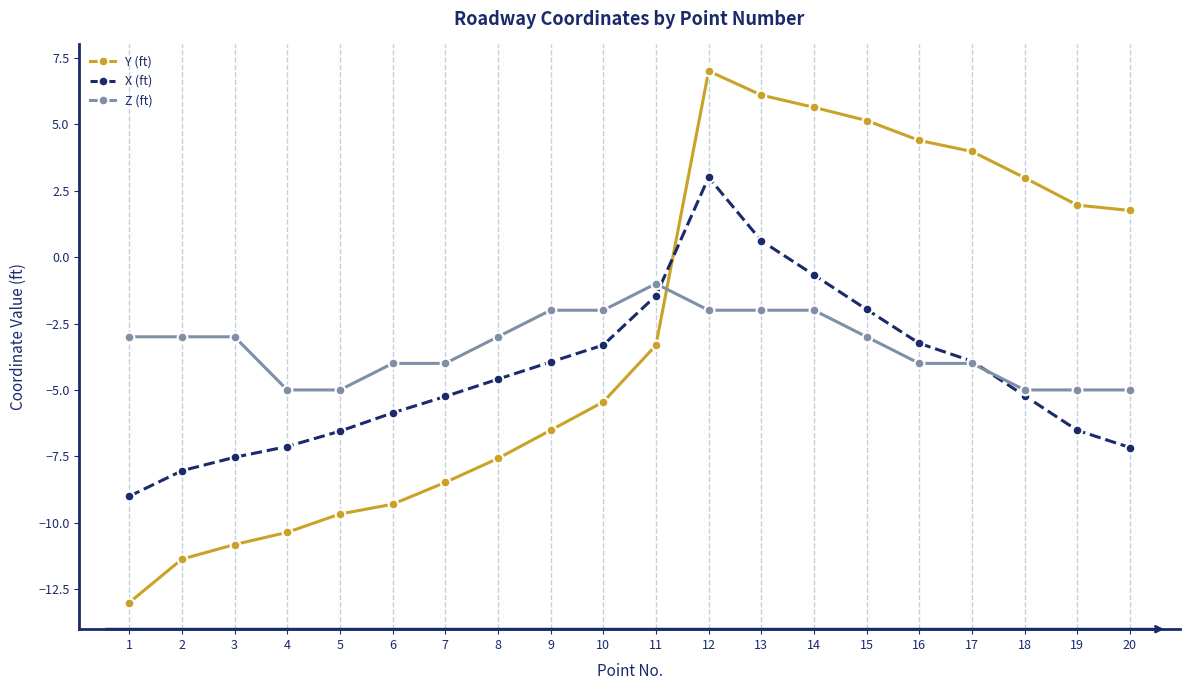

In X (ft), how many points are higher than both neighbors (excluding endpoints)?

1